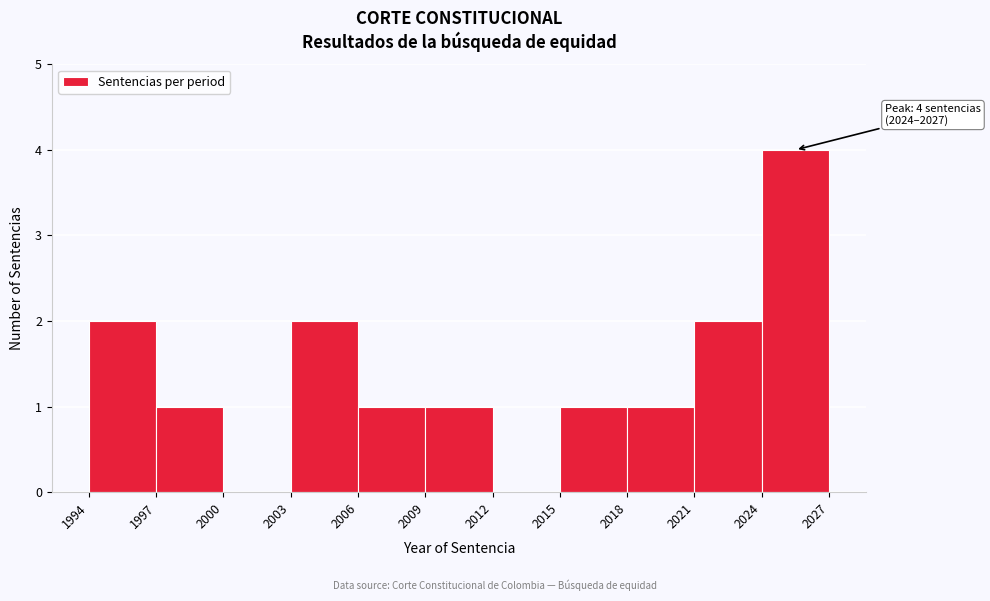

Over which range of the x-axis is the bar tallest?

2024 to 2027